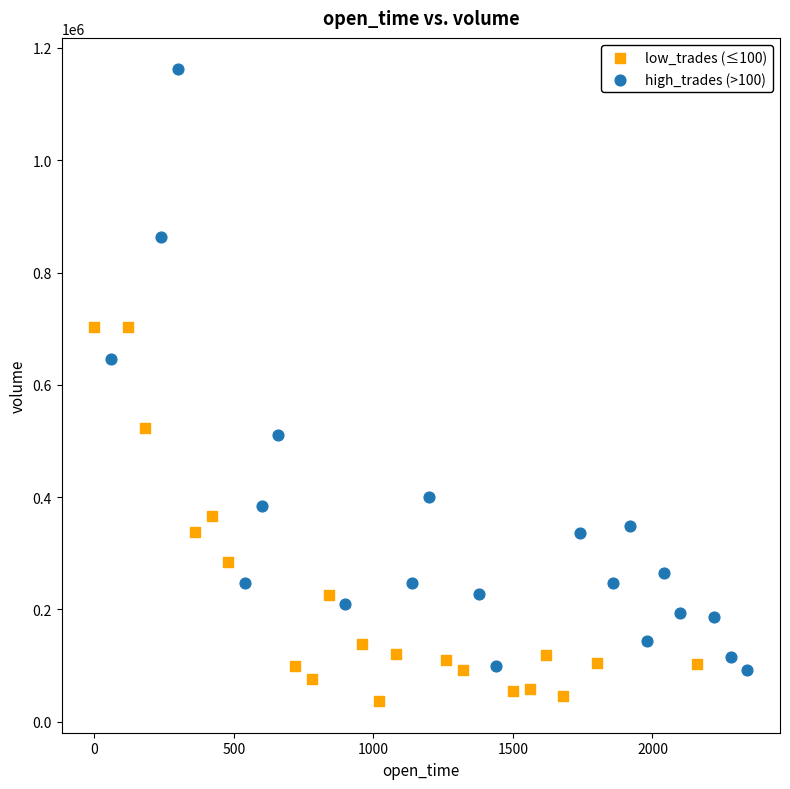

Which series has the largest Y range (max minus min)?

high_trades (>100)